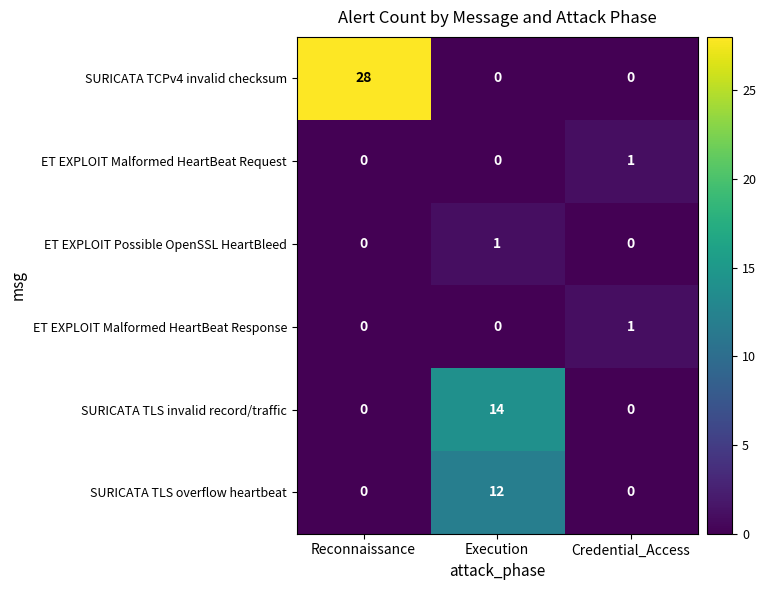

What is the highest value of the SURICATA TLS invalid record/traffic series?

14